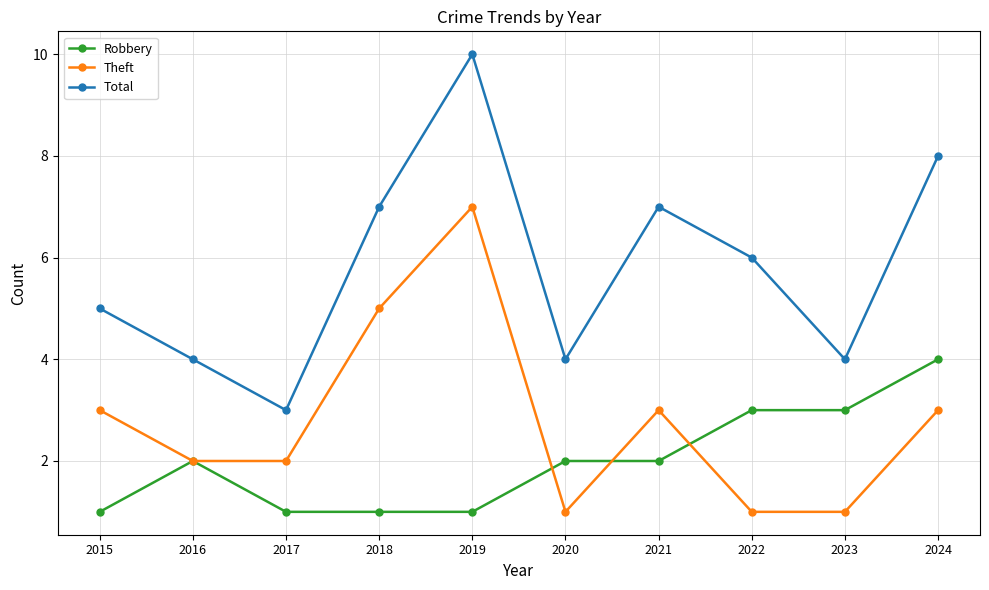

Reading left to right, extract all data points from this chart.

Robbery: 1	2	1	1	1	2	2	3	3	4
Theft: 3	2	2	5	7	1	3	1	1	3
Total: 5	4	3	7	10	4	7	6	4	8